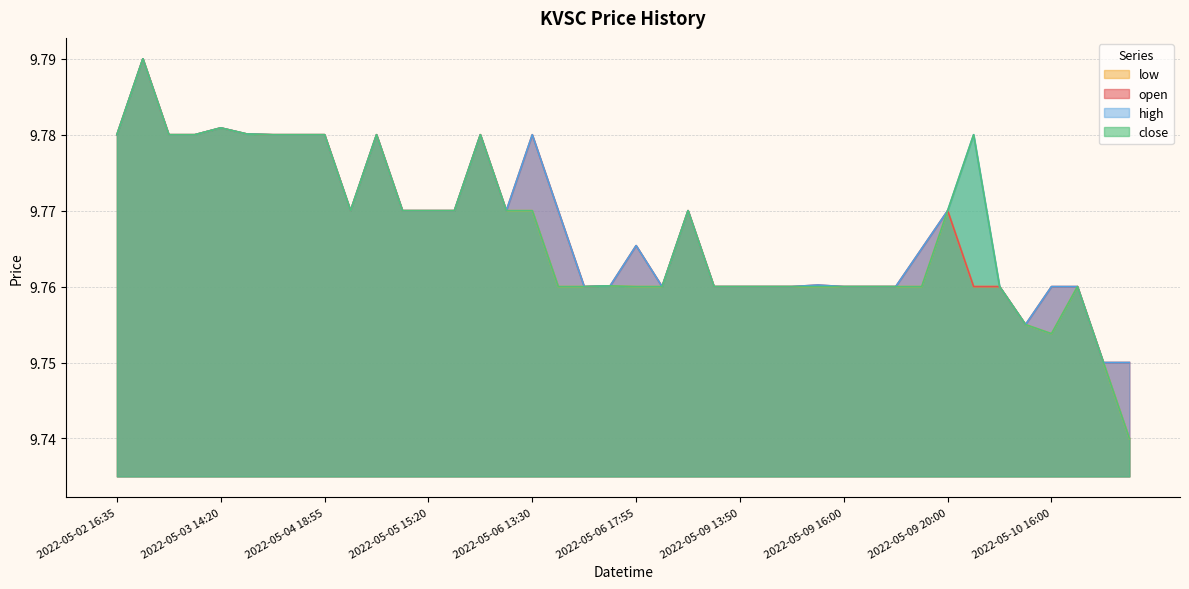

What is the average value of the high series?

9.8